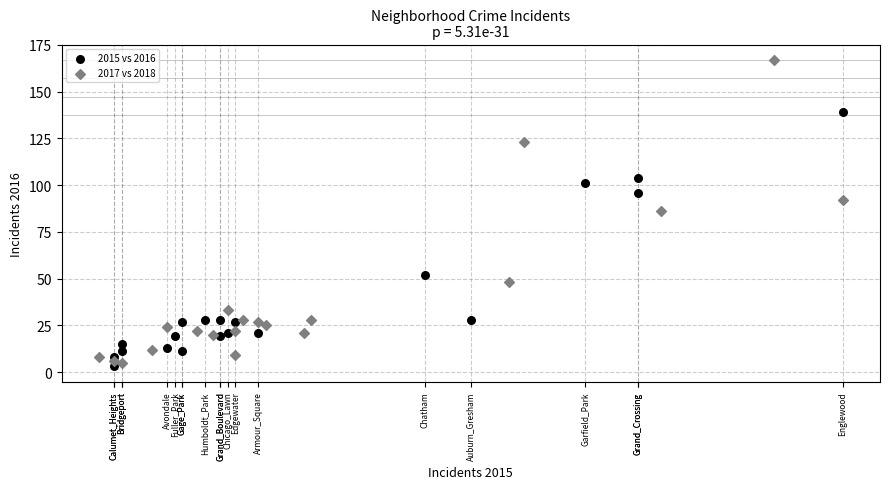

Which series reaches the minimum Y coordinate?

2015 vs 2016